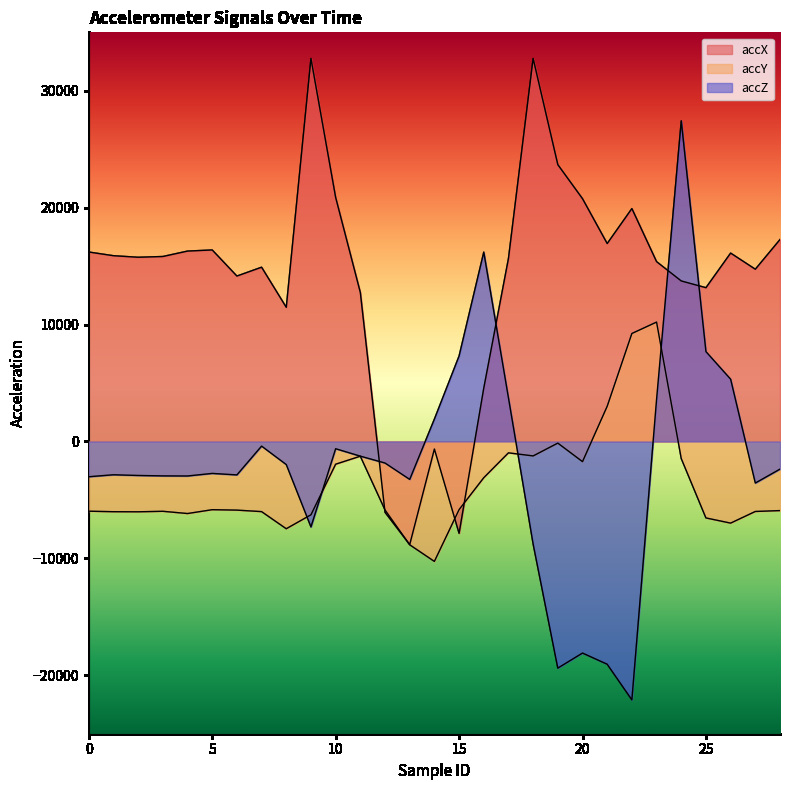

Which series changed the most between 6 and 26?

accZ